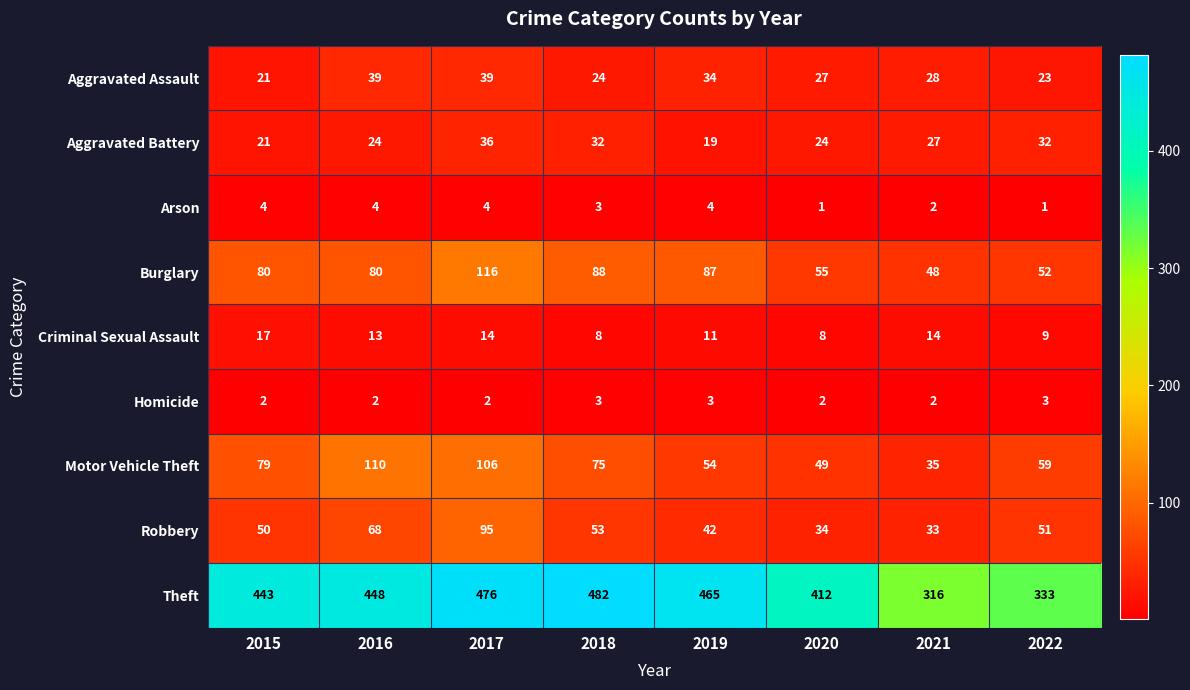

How many data points in Burglary are less than 80?

3